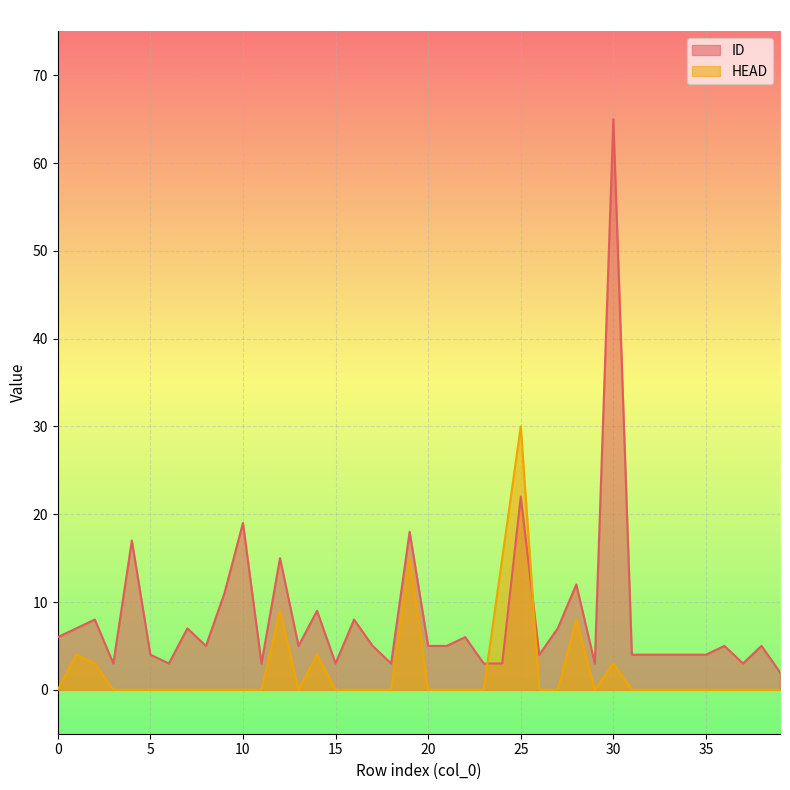

True or false: HEAD has a value of 15 at 25.

False